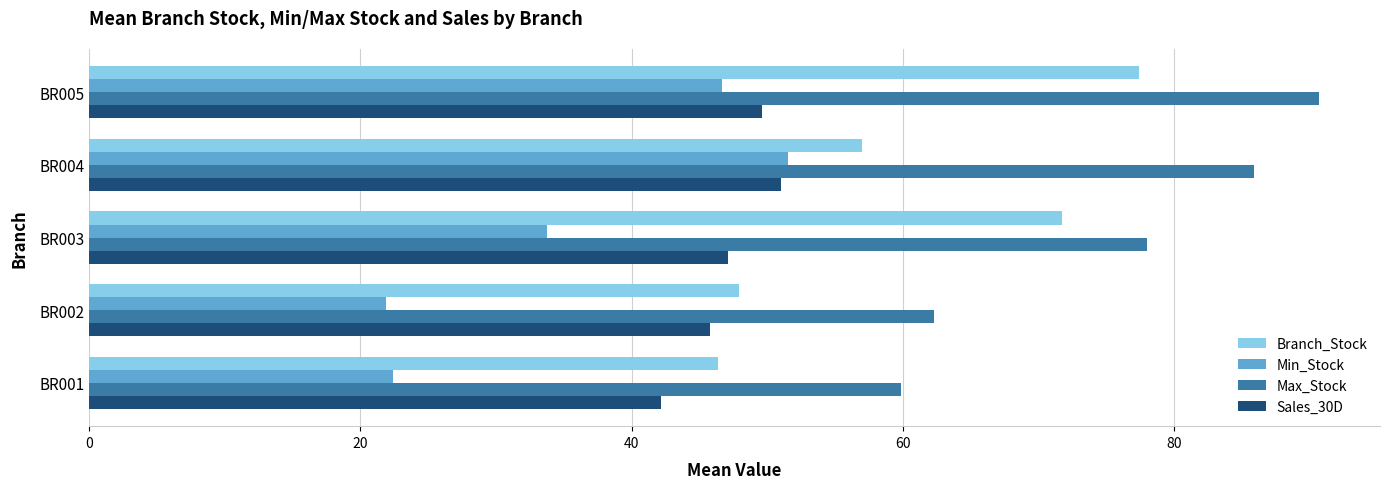

What is the sum of all Min_Stock values?

176.1